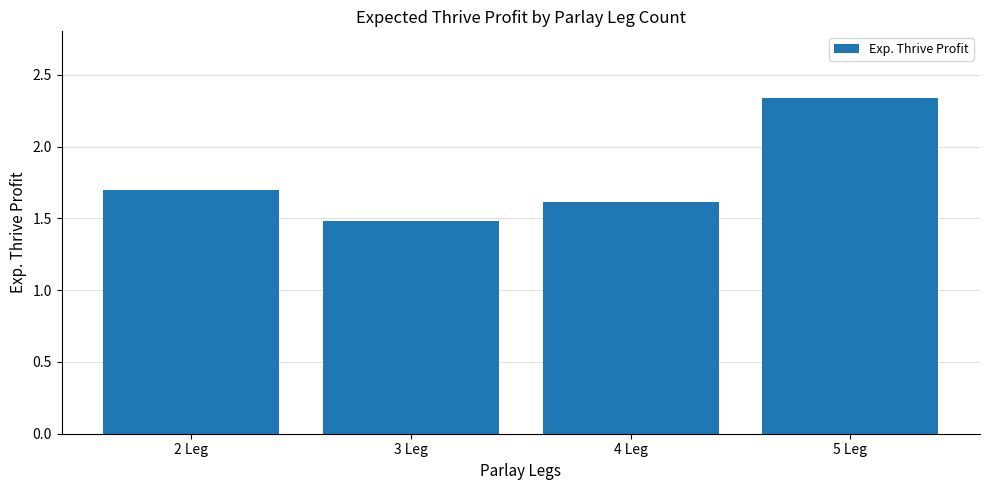

What is the ratio of the value at 3 Leg to the value at 2 Leg?

0.9